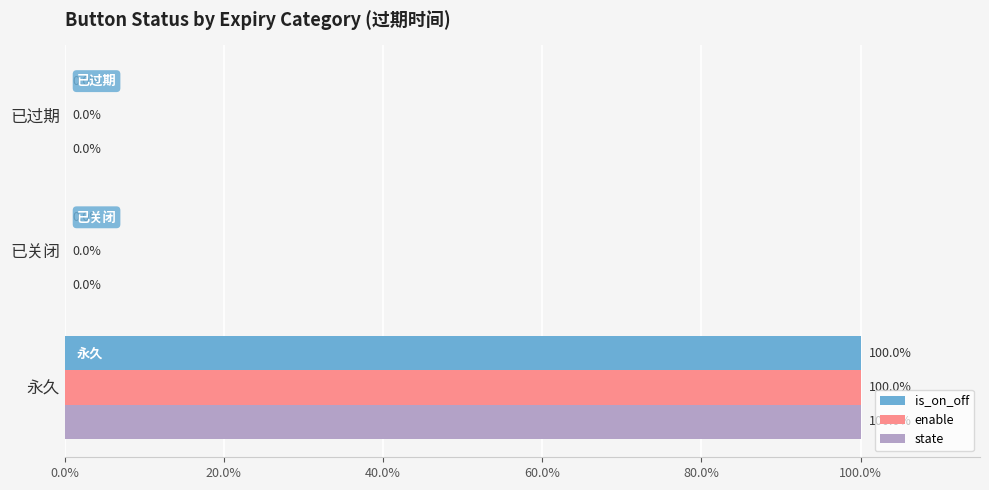

Which category has the highest value in the state series?

永久